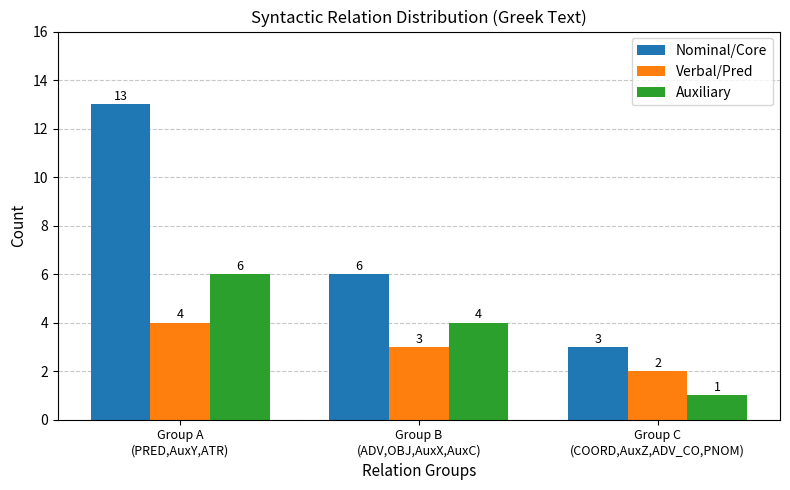

What position from the right is Group B
(ADV,OBJ,AuxX,AuxC)?

2